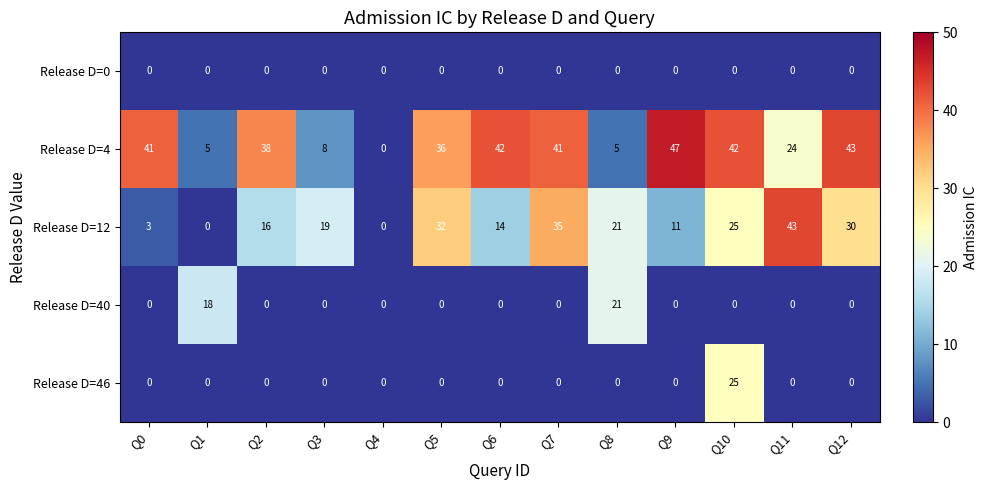

How many categories are shown in the chart?

13